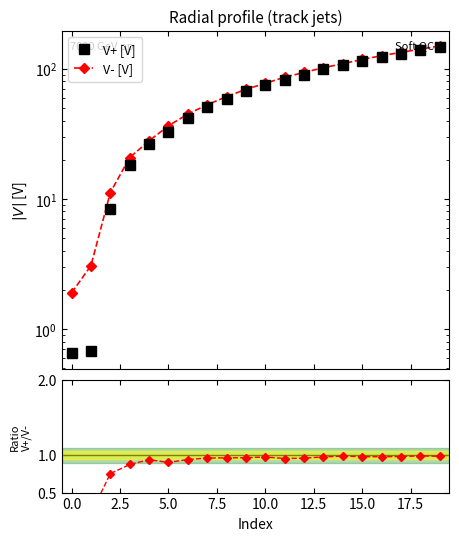

What is the sum of the V+ [V] values at 17 and 12.5?

173.0